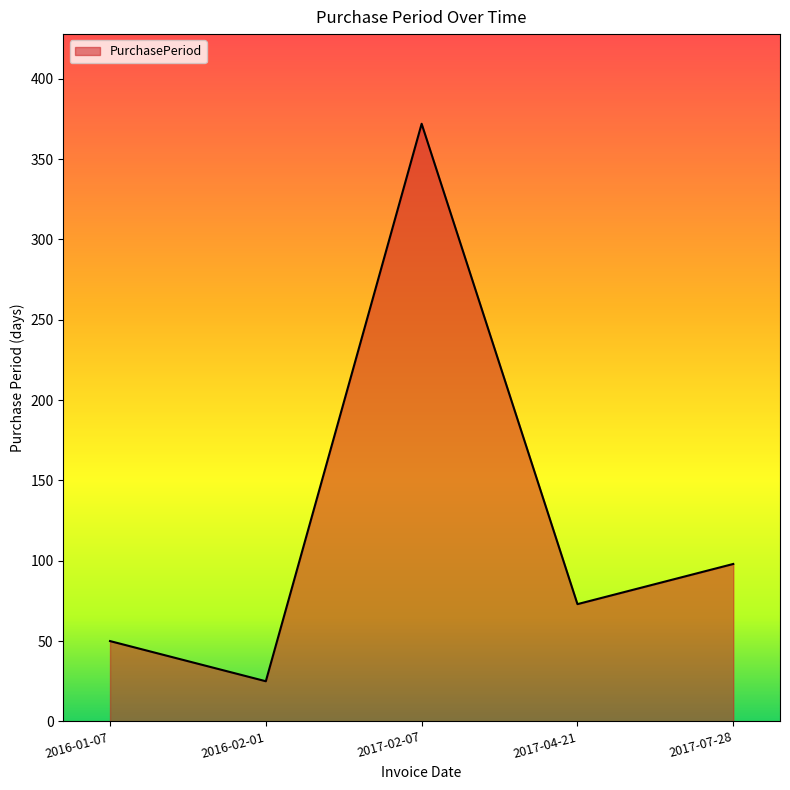

What is the maximum value shown in the chart?

372